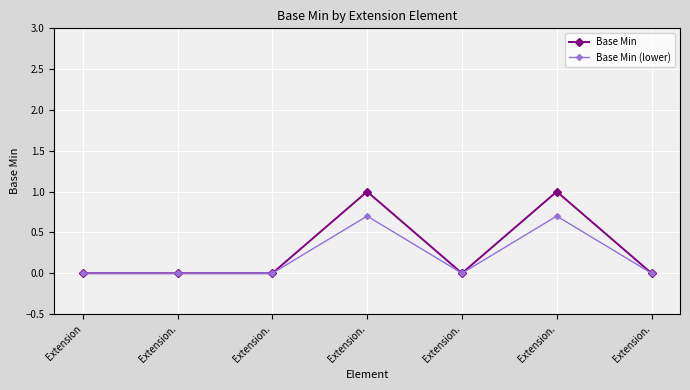

The value of Base Min at Extension. is 0.0. True or false?

True